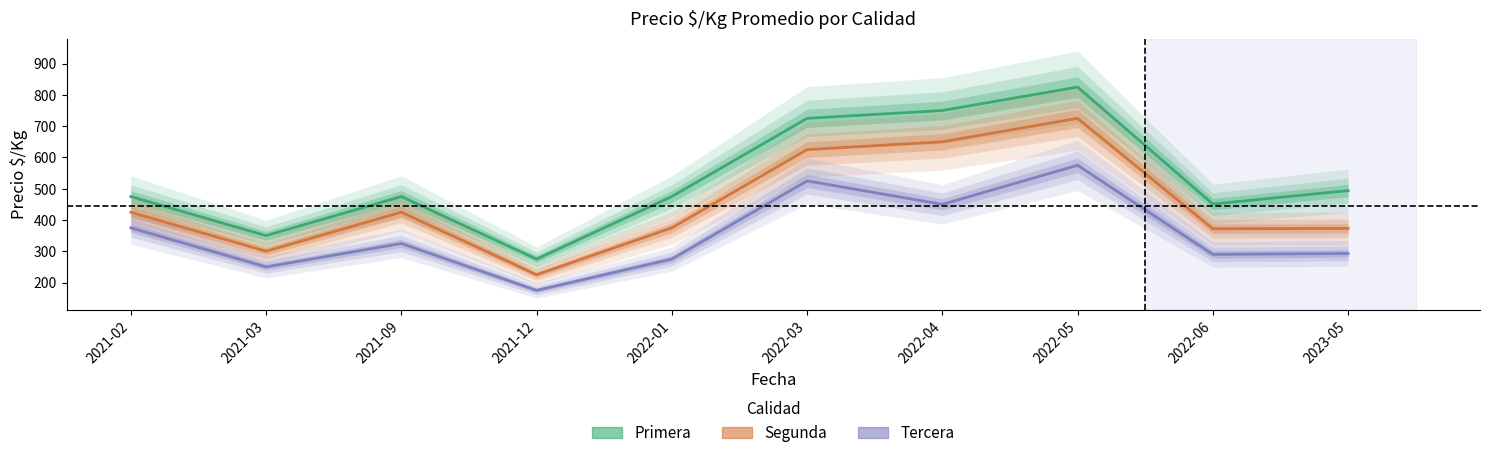

True or false: Tercera has more than 1 interior local peaks.

True